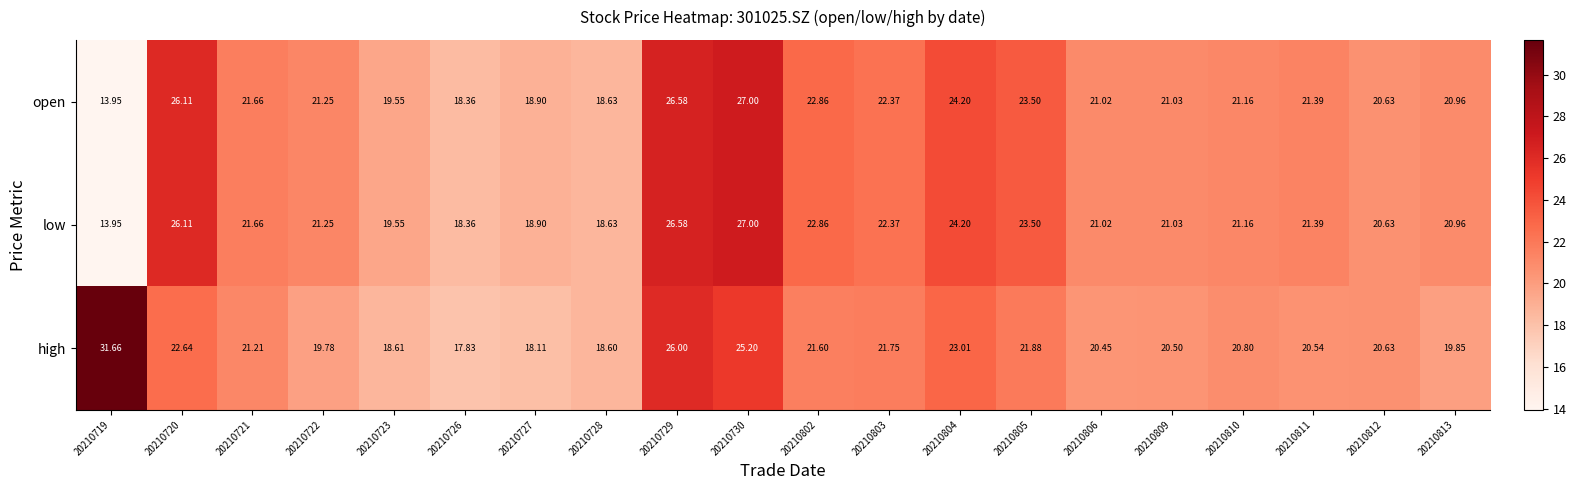

Which series changed the most between 20210729 and 20210802?

high